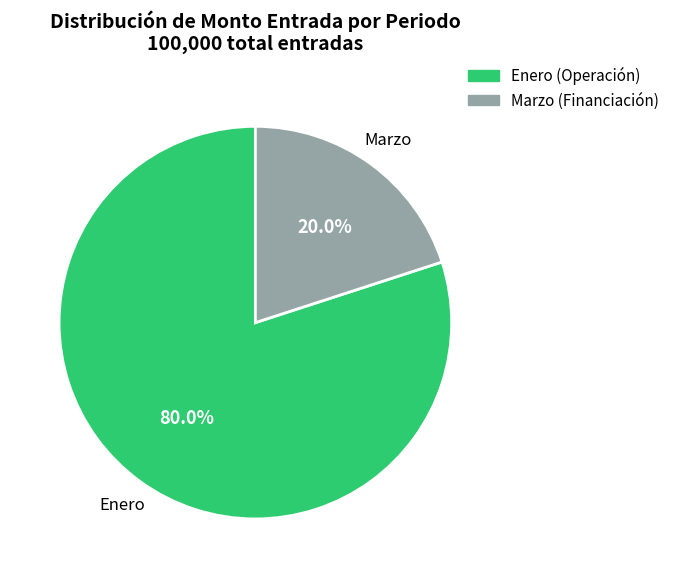

Is there a majority slice in this chart?

Yes